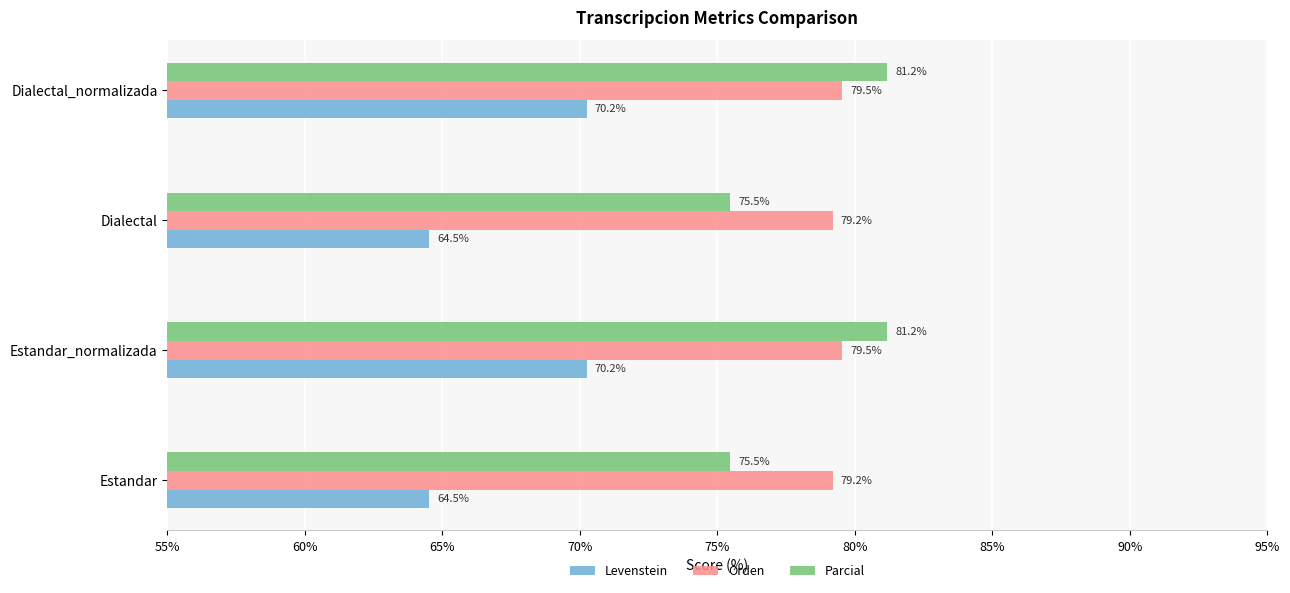

What is the minimum value shown in the chart?

64.5